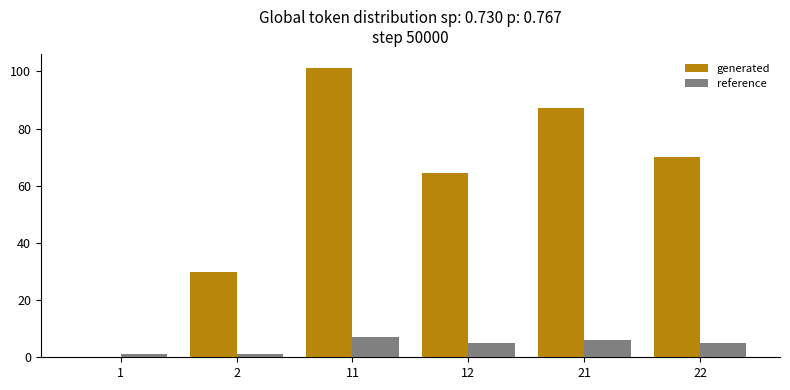

The value of generated at 11 is 101.1. True or false?

True